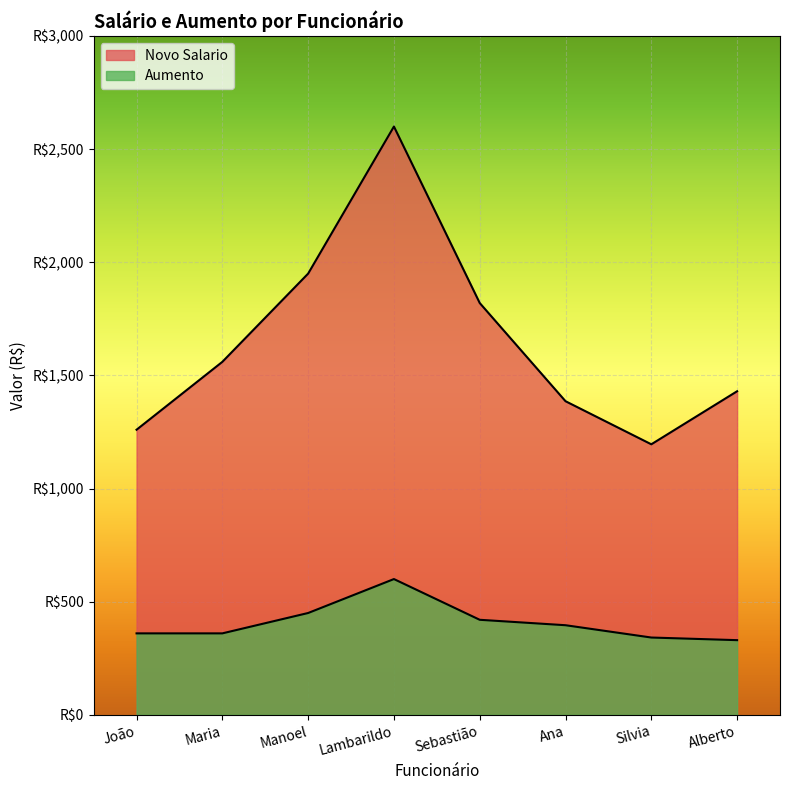

At which category is the sum across all series the highest?

Lambarildo